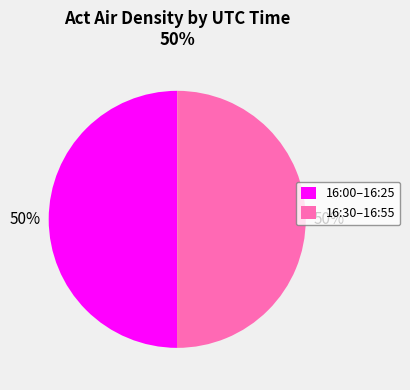

True or false: 16:00–16:25 accounts for 38% of the total.

False